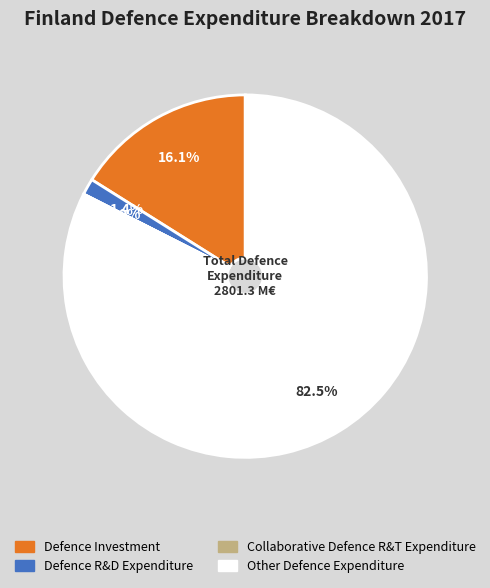

Does Other Defence Expenditure account for over 50% of the chart?

Yes